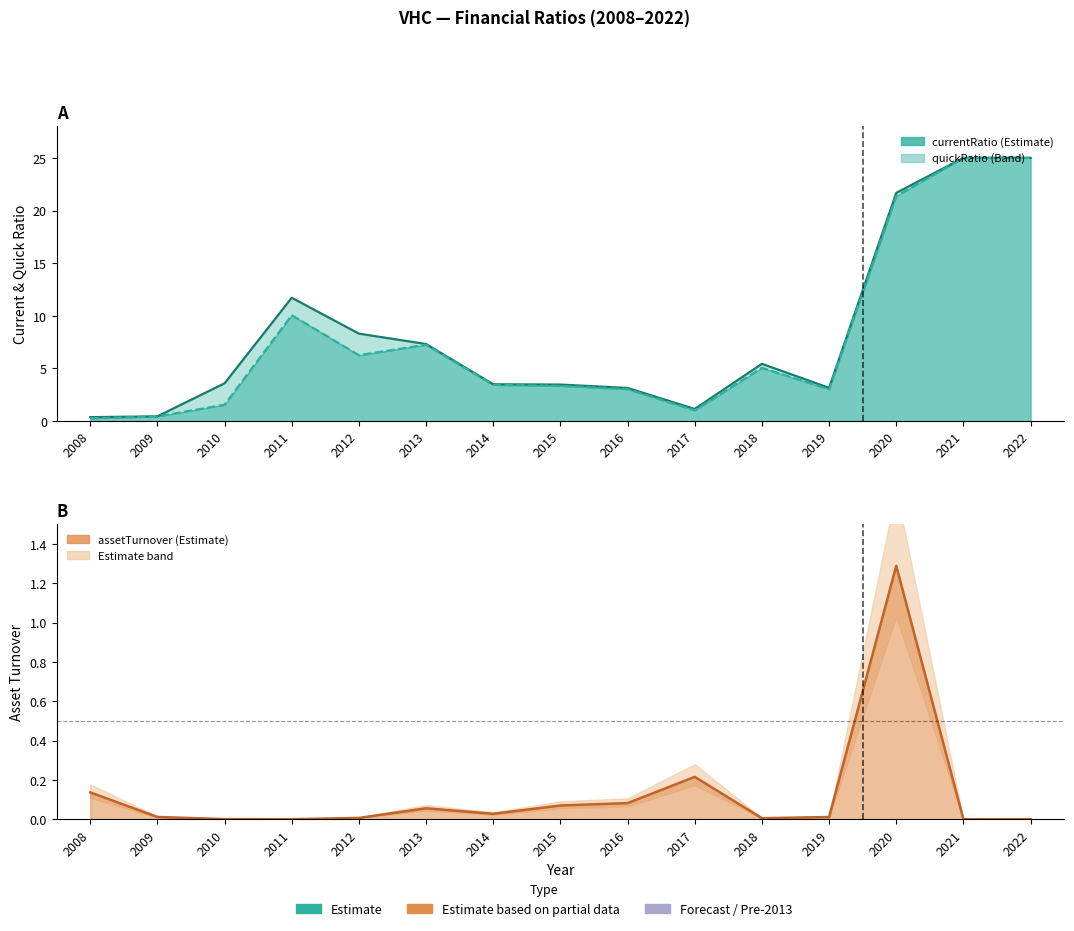

Which series has the largest range (max minus min)?

quickRatio